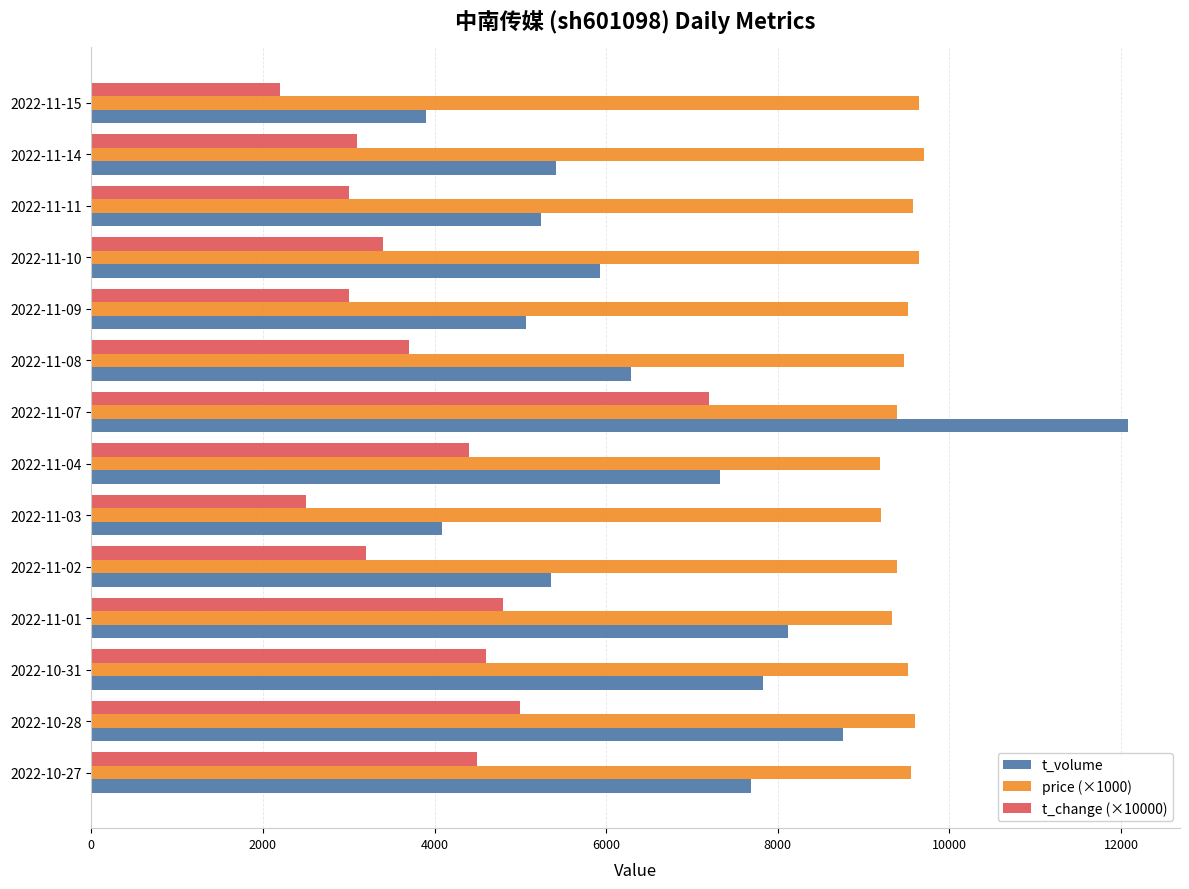

Read the t_volume value at 2022-11-04.

7332.0